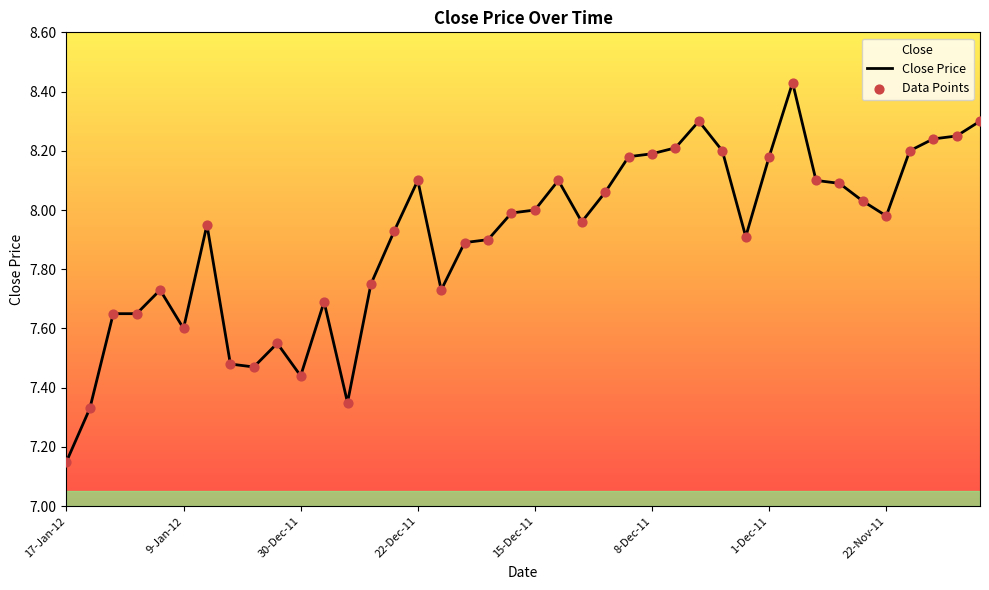

At which category is the sum across all series the highest?

31